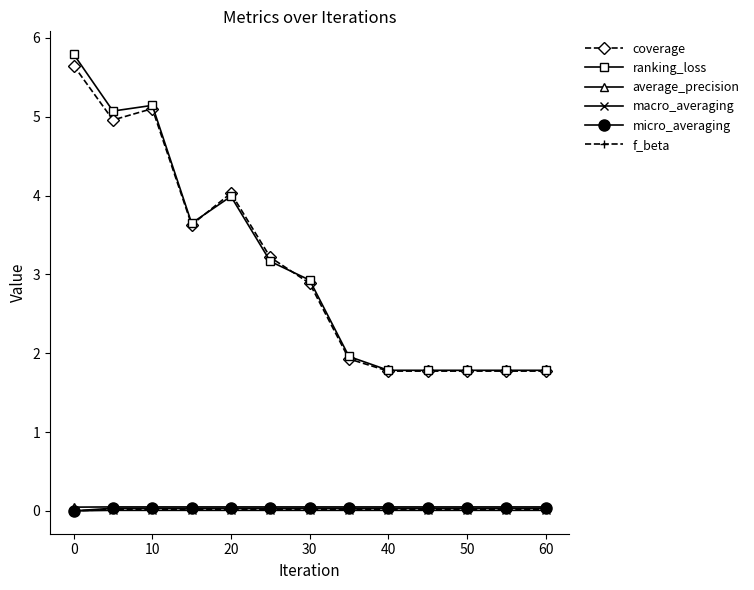

True or false: ranking_loss and f_beta cross at least once.

False